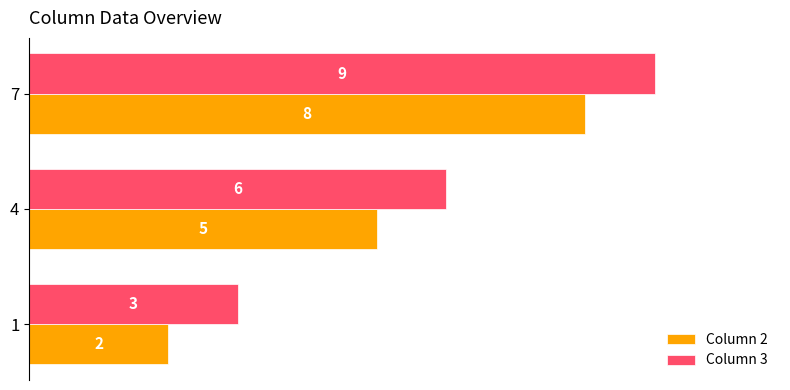

What are all the series names shown in the legend?

Column 2, Column 3